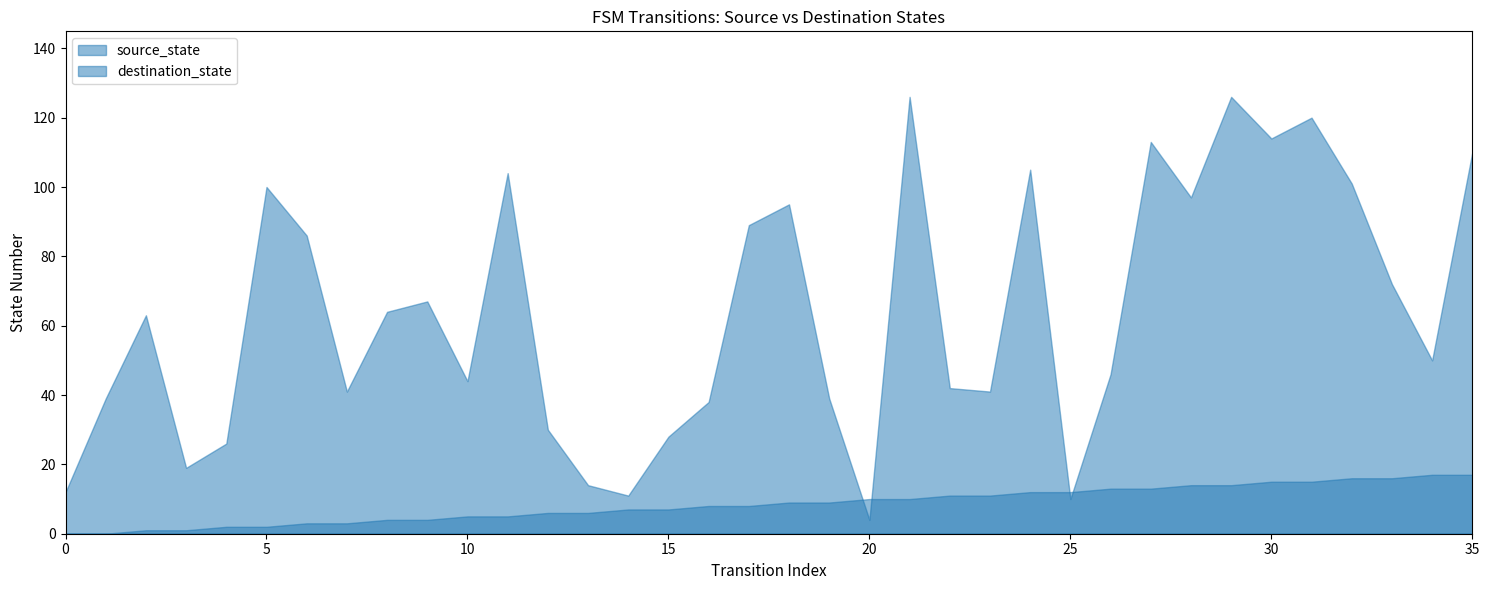

True or false: source_state and destination_state intersect in this chart.

True